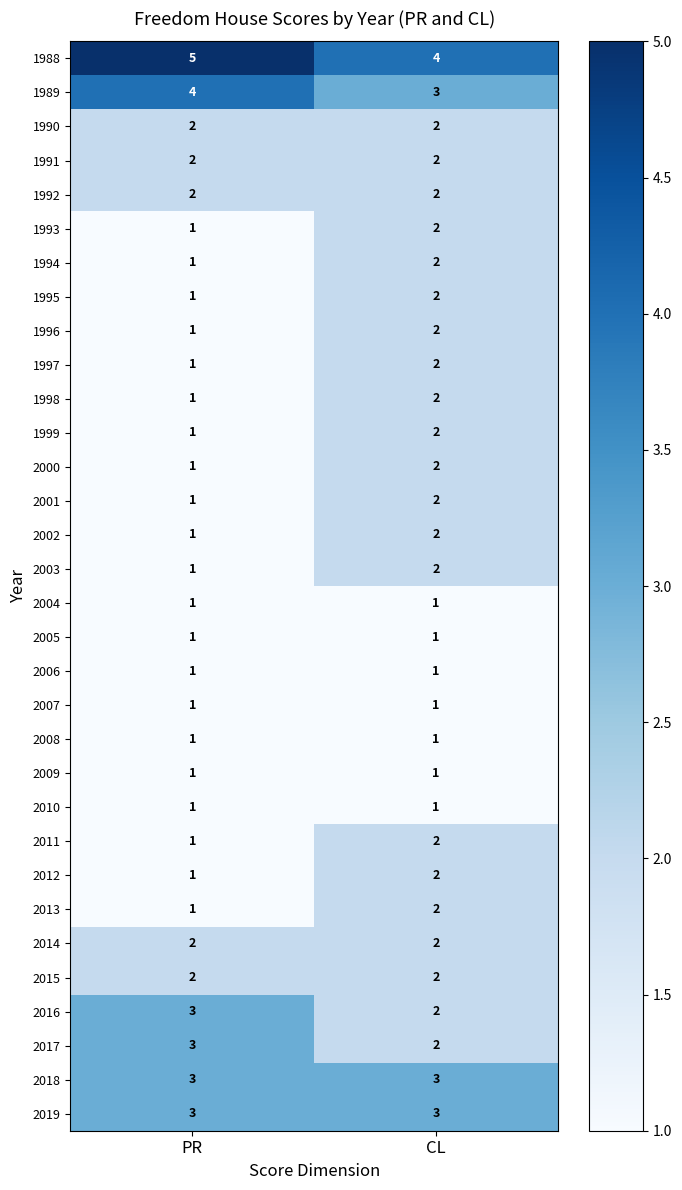

What is the smallest value displayed?

1